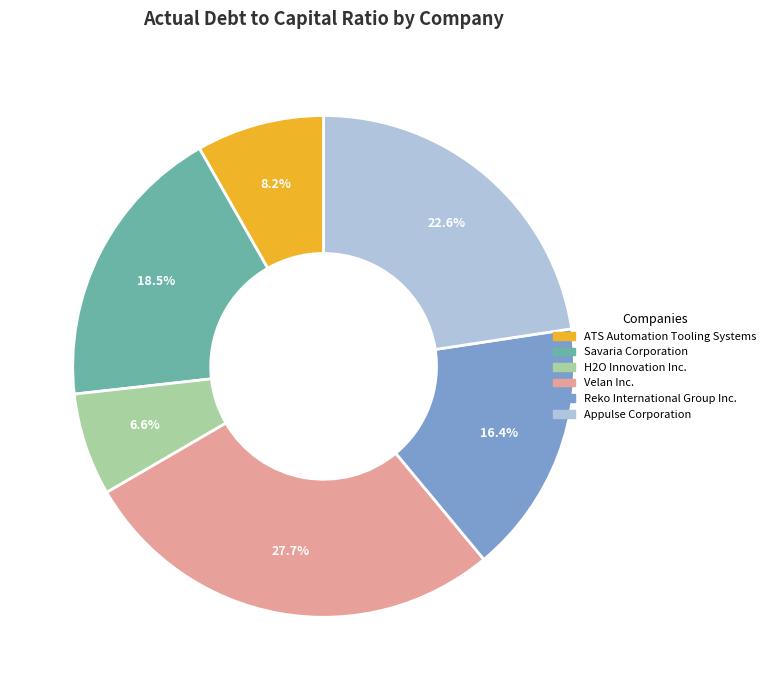

How many slices are in this pie chart?

6